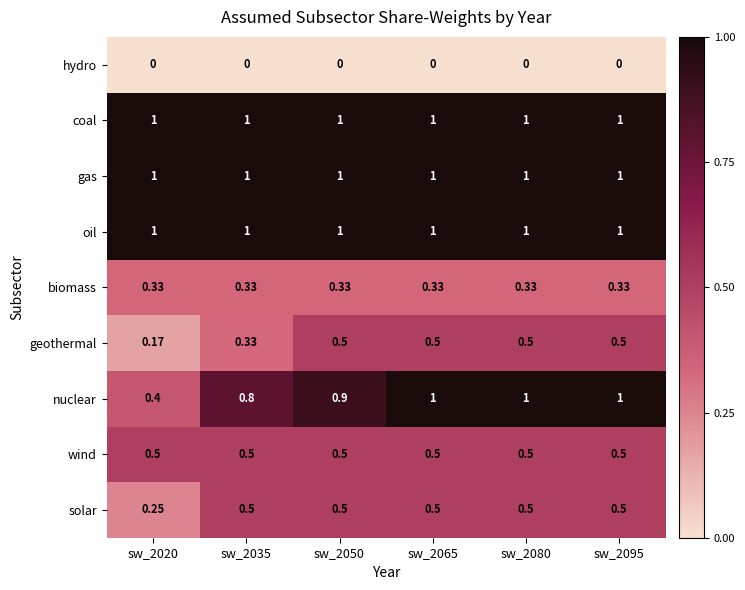

Between sw_2020 and sw_2050, which series saw the biggest shift?

nuclear